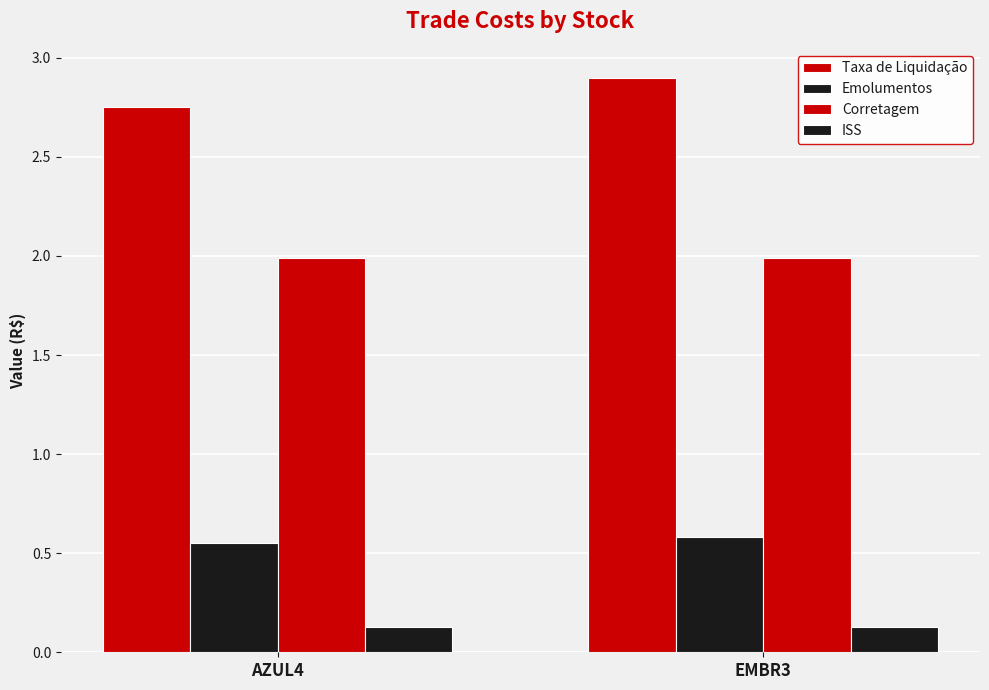

What value does the Emolumentos series have at AZUL4?

0.6